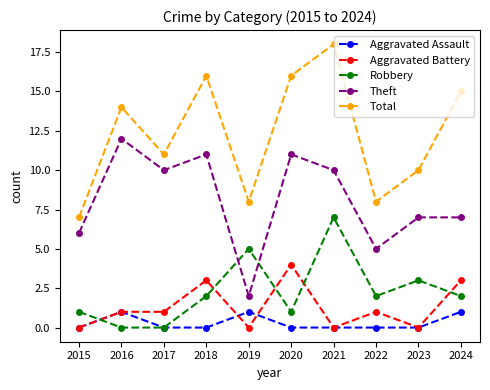

What is the difference between the maximum and second lowest values in the Theft series?

7